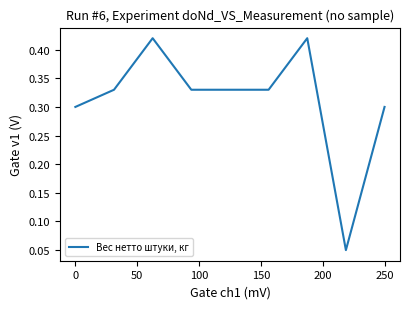

How many points are lower than both their immediate neighbors (excluding endpoints)?

1